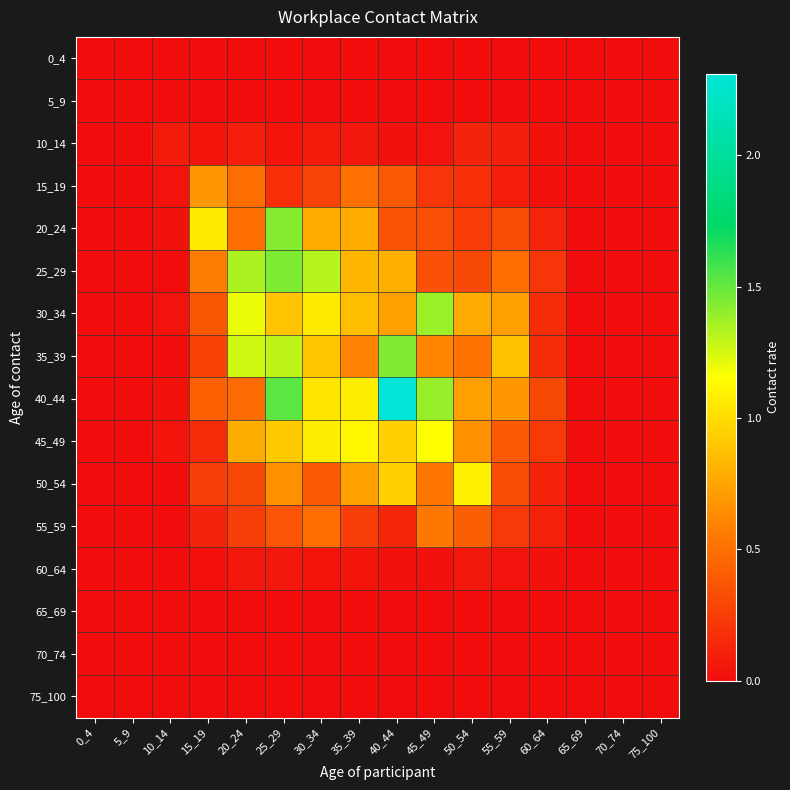

Reading left to right, extract all data points from this chart.

0_4: 0_4=0.0	5_9=0.0	10_14=0.0	15_19=0.0	20_24=0.0	25_29=0.0	30_34=0.0	35_39=0.0	40_44=0.0	45_49=0.0	50_54=0.0	55_59=0.0	60_64=0.0	65_69=0.0	70_74=0.0	75_100=0.0
5_9: 0_4=0.0	5_9=0.0	10_14=0.0	15_19=0.0	20_24=0.0	25_29=0.0	30_34=0.0	35_39=0.0	40_44=0.0	45_49=0.0	50_54=0.0	55_59=0.0	60_64=0.0	65_69=0.0	70_74=0.0	75_100=0.0
10_14: 0_4=0.0	5_9=0.0	10_14=0.1	15_19=0.0	20_24=0.1	25_29=0.0	30_34=0.1	35_39=0.1	40_44=0.0	45_49=0.0	50_54=0.1	55_59=0.1	60_64=0.0	65_69=0.0	70_74=0.0	75_100=0.0
15_19: 0_4=0.0	5_9=0.0	10_14=0.0	15_19=0.7	20_24=0.5	25_29=0.2	30_34=0.3	35_39=0.5	40_44=0.4	45_49=0.2	50_54=0.2	55_59=0.1	60_64=0.0	65_69=0.0	70_74=0.0	75_100=0.0
20_24: 0_4=0.0	5_9=0.0	10_14=0.0	15_19=1.1	20_24=0.5	25_29=1.4	30_34=0.8	35_39=0.8	40_44=0.4	45_49=0.3	50_54=0.2	55_59=0.3	60_64=0.1	65_69=0.0	70_74=0.0	75_100=0.0
25_29: 0_4=0.0	5_9=0.0	10_14=0.0	15_19=0.6	20_24=1.3	25_29=1.4	30_34=1.3	35_39=0.8	40_44=0.8	45_49=0.3	50_54=0.3	55_59=0.5	60_64=0.2	65_69=0.0	70_74=0.0	75_100=0.0
30_34: 0_4=0.0	5_9=0.0	10_14=0.0	15_19=0.4	20_24=1.2	25_29=0.9	30_34=1.1	35_39=0.9	40_44=0.7	45_49=1.4	50_54=0.8	55_59=0.7	60_64=0.2	65_69=0.0	70_74=0.0	75_100=0.0
35_39: 0_4=0.0	5_9=0.0	10_14=0.0	15_19=0.3	20_24=1.3	25_29=1.3	30_34=0.9	35_39=0.6	40_44=1.4	45_49=0.6	50_54=0.5	55_59=0.9	60_64=0.2	65_69=0.0	70_74=0.0	75_100=0.0
40_44: 0_4=0.0	5_9=0.0	10_14=0.0	15_19=0.4	20_24=0.5	25_29=1.5	30_34=1.0	35_39=1.1	40_44=2.3	45_49=1.4	50_54=0.7	55_59=0.7	60_64=0.3	65_69=0.0	70_74=0.0	75_100=0.0
45_49: 0_4=0.0	5_9=0.0	10_14=0.0	15_19=0.2	20_24=0.8	25_29=0.9	30_34=1.1	35_39=1.1	40_44=0.9	45_49=1.2	50_54=0.7	55_59=0.4	60_64=0.2	65_69=0.0	70_74=0.0	75_100=0.0
50_54: 0_4=0.0	5_9=0.0	10_14=0.0	15_19=0.3	20_24=0.3	25_29=0.7	30_34=0.4	35_39=0.7	40_44=0.9	45_49=0.5	50_54=1.1	55_59=0.3	60_64=0.1	65_69=0.0	70_74=0.0	75_100=0.0
55_59: 0_4=0.0	5_9=0.0	10_14=0.0	15_19=0.1	20_24=0.3	25_29=0.4	30_34=0.5	35_39=0.3	40_44=0.1	45_49=0.5	50_54=0.4	55_59=0.2	60_64=0.1	65_69=0.0	70_74=0.0	75_100=0.0
60_64: 0_4=0.0	5_9=0.0	10_14=0.0	15_19=0.0	20_24=0.1	25_29=0.1	30_34=0.0	35_39=0.0	40_44=0.0	45_49=0.0	50_54=0.1	55_59=0.0	60_64=0.0	65_69=0.0	70_74=0.0	75_100=0.0
65_69: 0_4=0.0	5_9=0.0	10_14=0.0	15_19=0.0	20_24=0.0	25_29=0.0	30_34=0.0	35_39=0.0	40_44=0.0	45_49=0.0	50_54=0.0	55_59=0.0	60_64=0.0	65_69=0.0	70_74=0.0	75_100=0.0
70_74: 0_4=0.0	5_9=0.0	10_14=0.0	15_19=0.0	20_24=0.0	25_29=0.0	30_34=0.0	35_39=0.0	40_44=0.0	45_49=0.0	50_54=0.0	55_59=0.0	60_64=0.0	65_69=0.0	70_74=0.0	75_100=0.0
75_100: 0_4=0.0	5_9=0.0	10_14=0.0	15_19=0.0	20_24=0.0	25_29=0.0	30_34=0.0	35_39=0.0	40_44=0.0	45_49=0.0	50_54=0.0	55_59=0.0	60_64=0.0	65_69=0.0	70_74=0.0	75_100=0.0